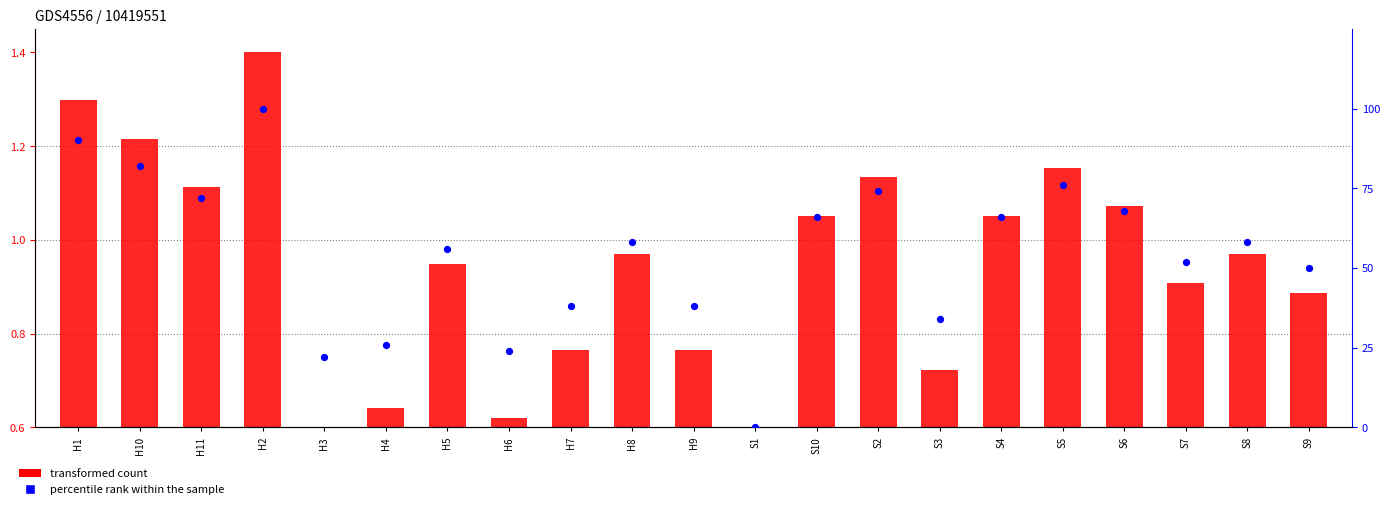

Which series has the largest Y range (max minus min)?

percentile rank within the sample